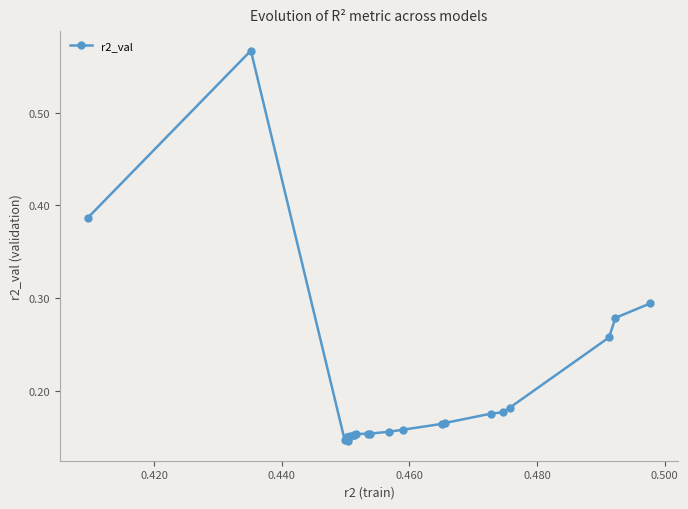

What is the sum of all values?

4.9